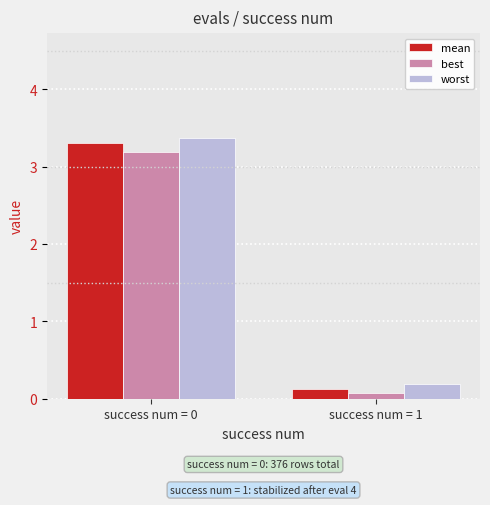

Reading right to left, extract all data points from this chart.

mean: 0.1	3.3
best: 0.1	3.2
worst: 0.2	3.4